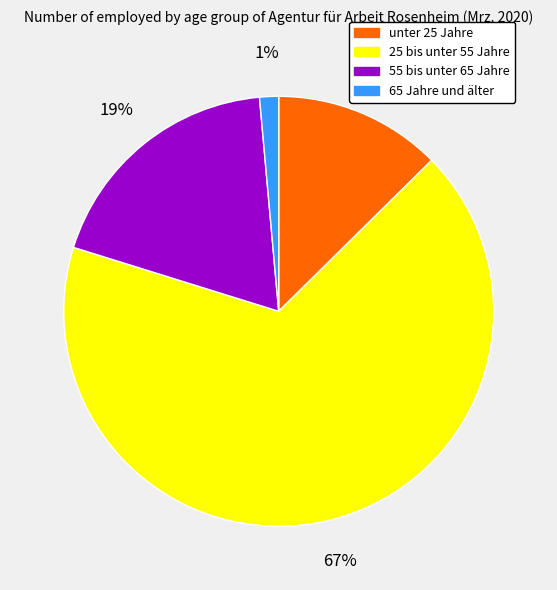

Does 65 Jahre und älter account for over 50% of the chart?

No